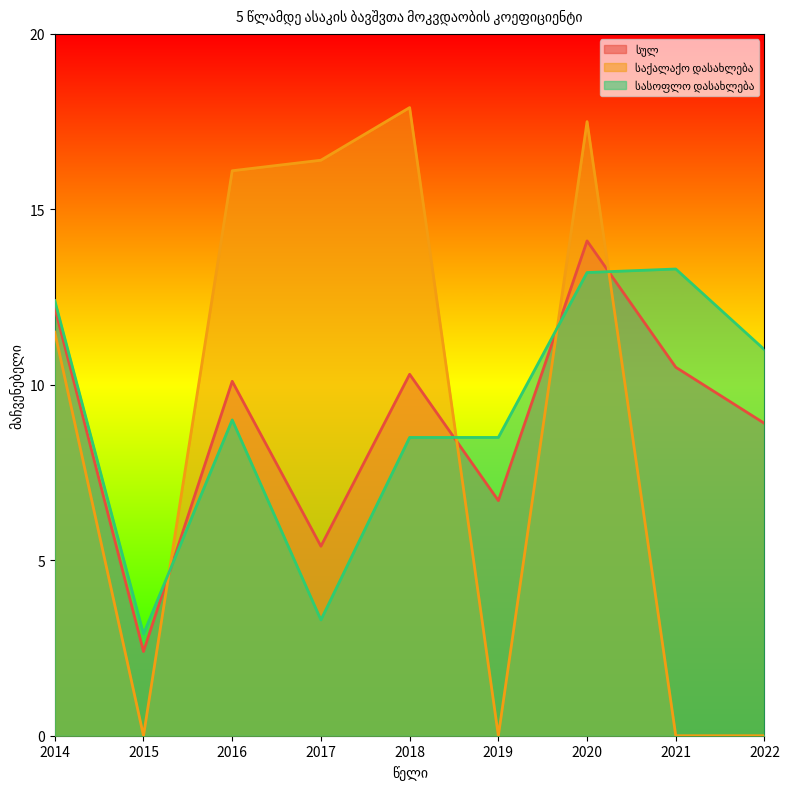

How many data points in სულ are above 10?

5